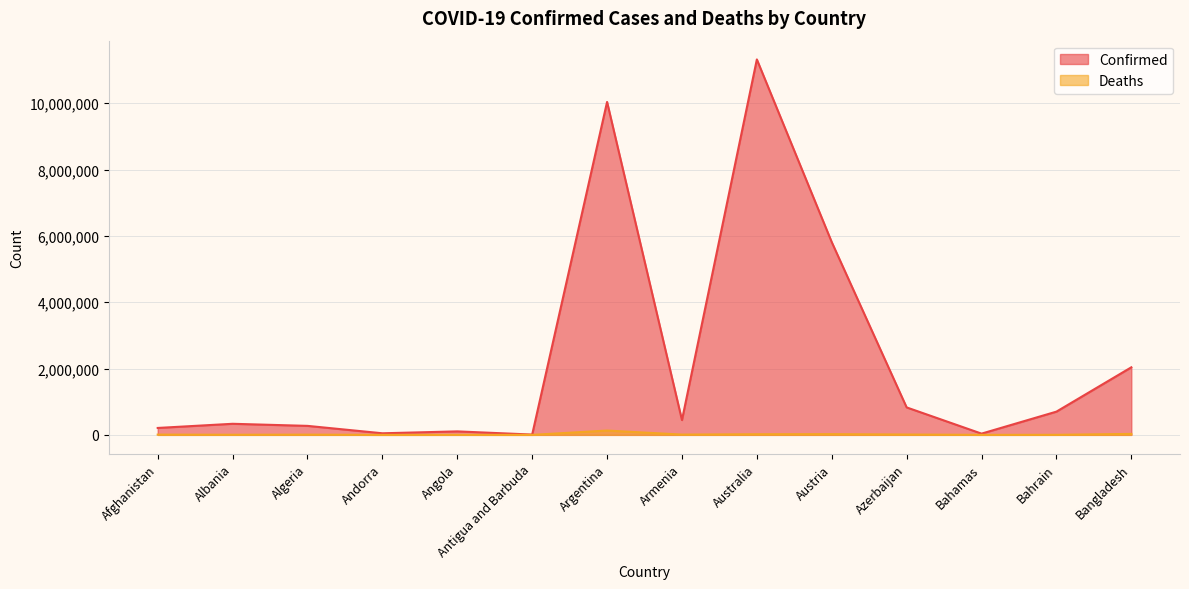

True or false: Confirmed and Deaths intersect in this chart.

False